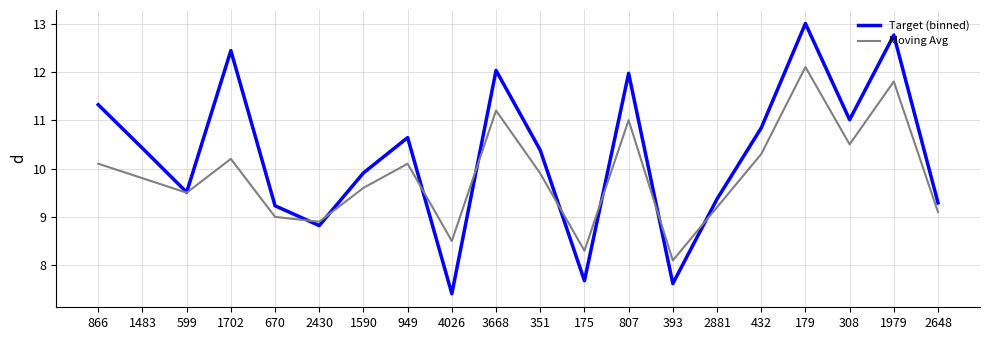

True or false: Moving Avg has a value of 15.6 at 599.

False